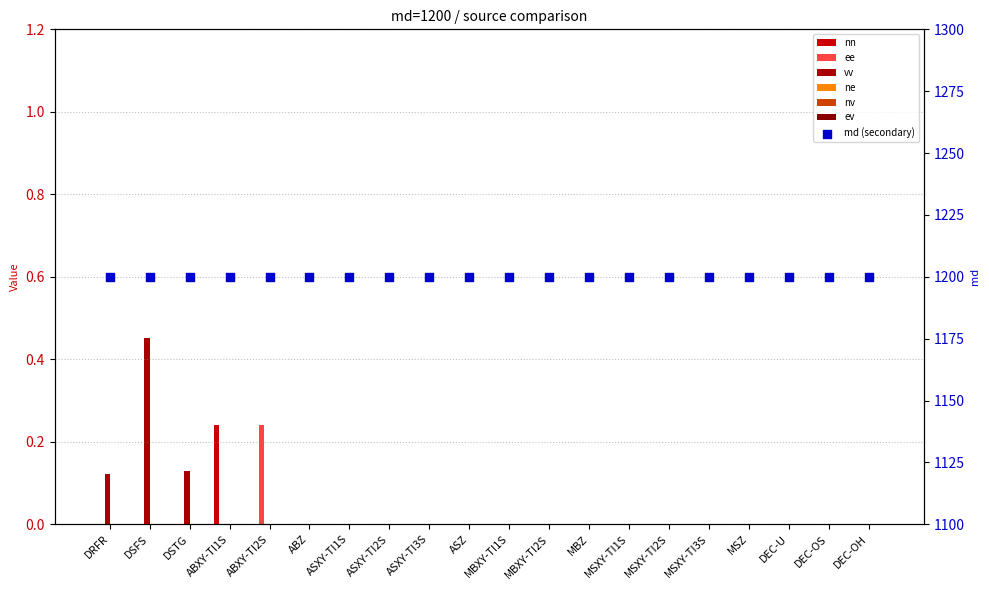

Which series reaches the minimum Y coordinate?

nn